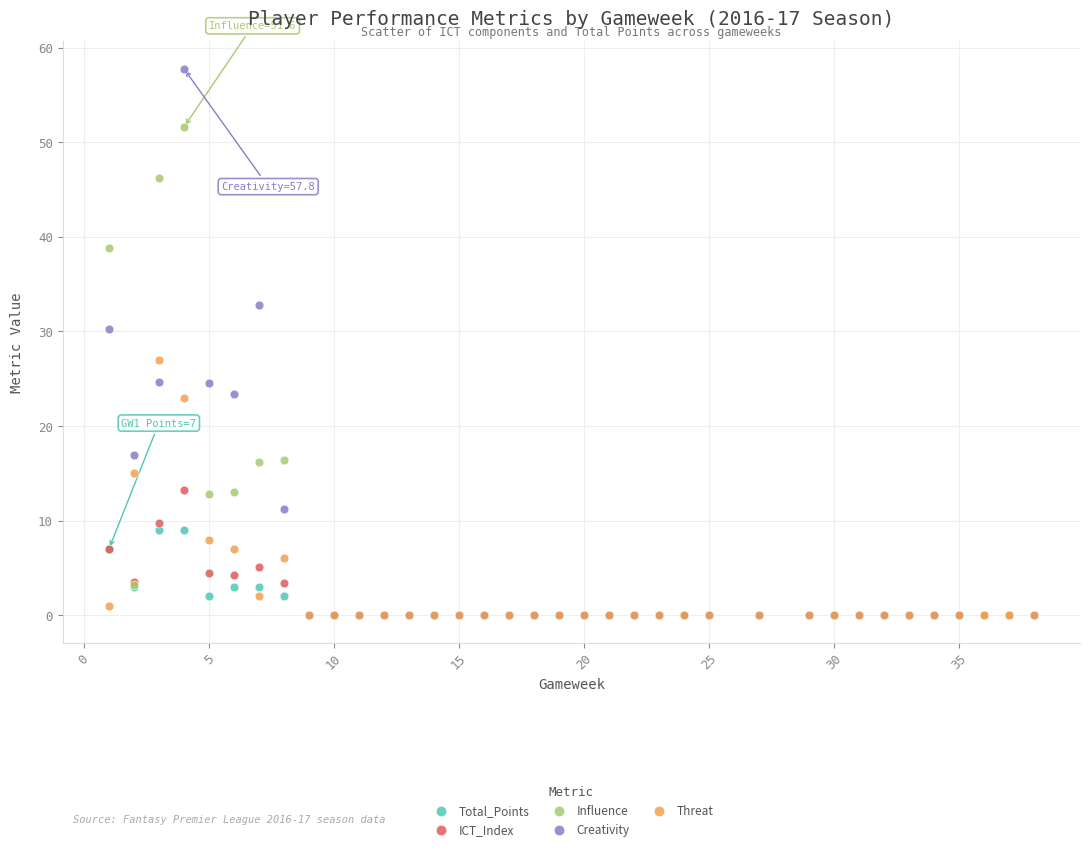

In the Creativity series, what Y value is closest to 28?

30.3